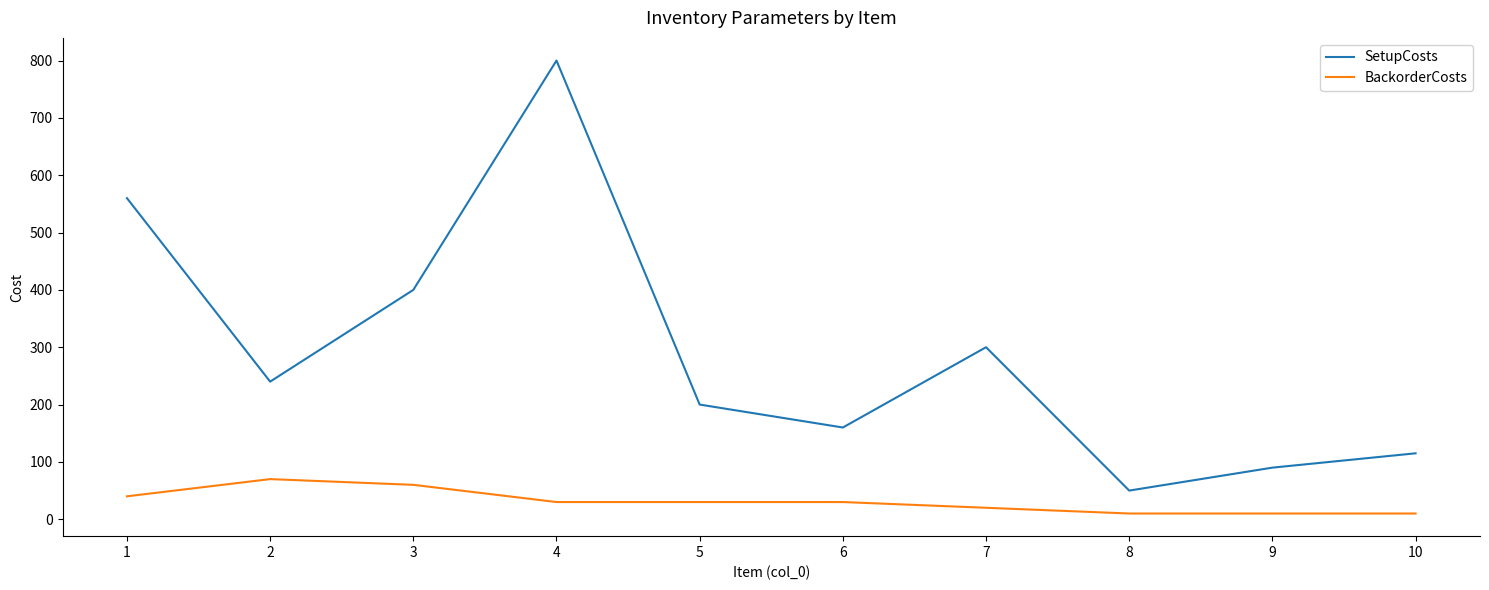

True or false: SetupCosts has more than 2 points higher than both neighbors.

False